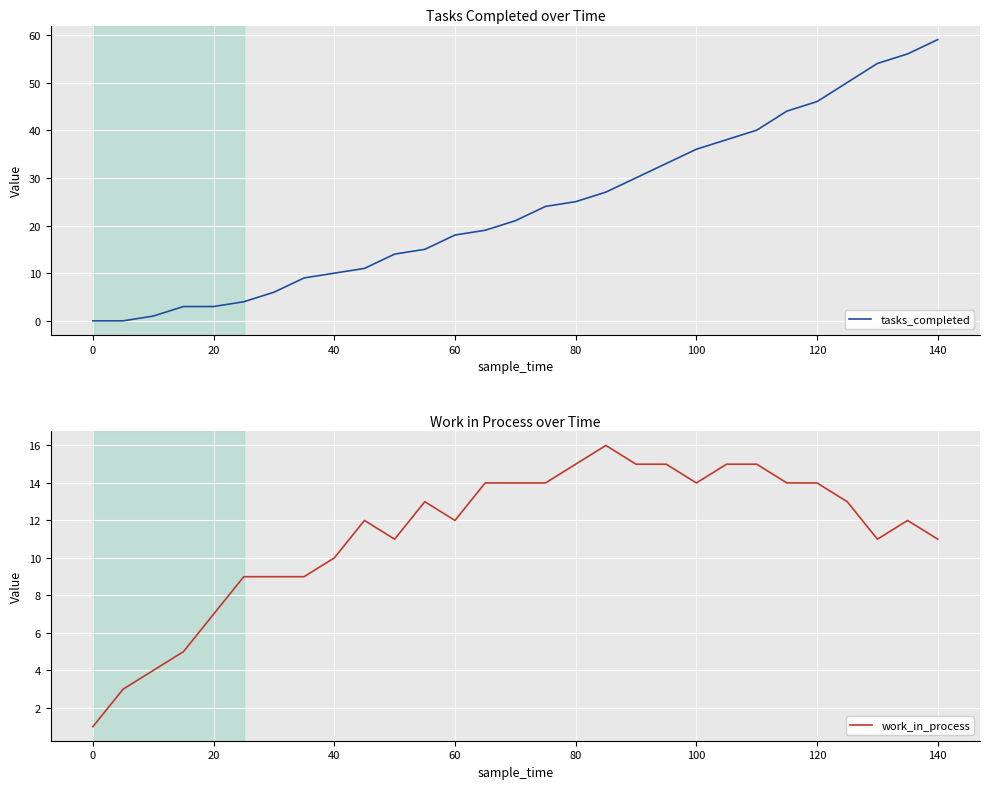

The tasks_completed series shows 59 at 140. True or false?

True